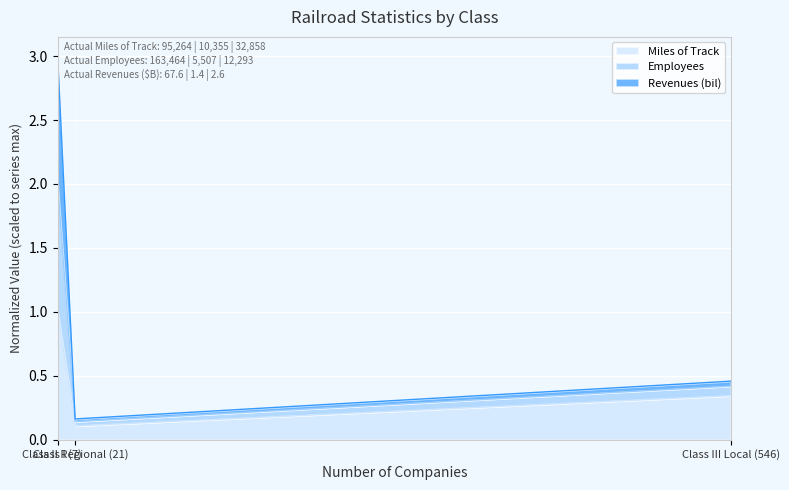

Reading left to right, what are all the values shown in this chart?

Miles of Track: 1.0	0.1	0.3
Employees: 3.0	0.2	0.5
Revenues (bil): 2.0	0.1	0.4